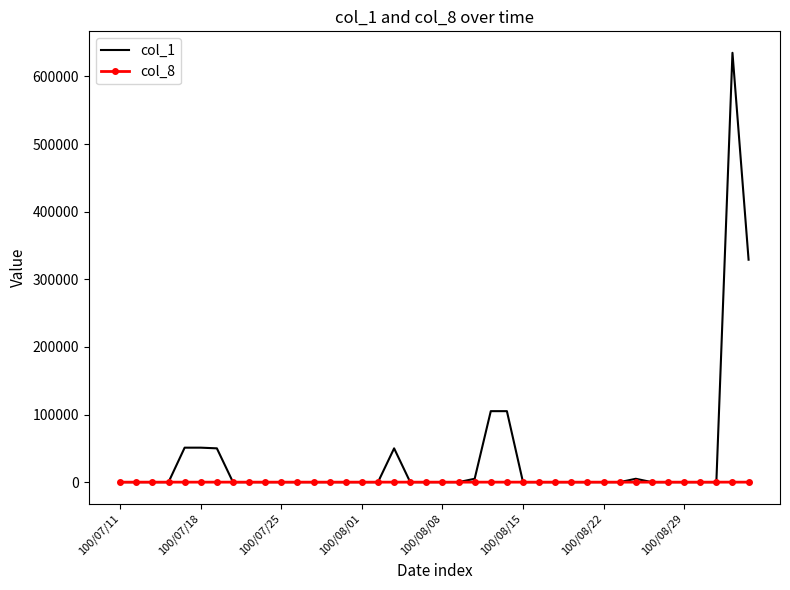

Which series has the largest total across all categories?

col_1